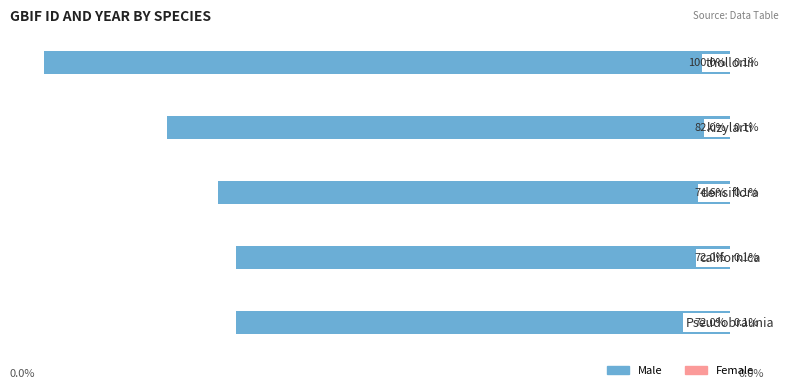

Rank the categories by Female value from highest to lowest.

4, 0, 1, 2, 3